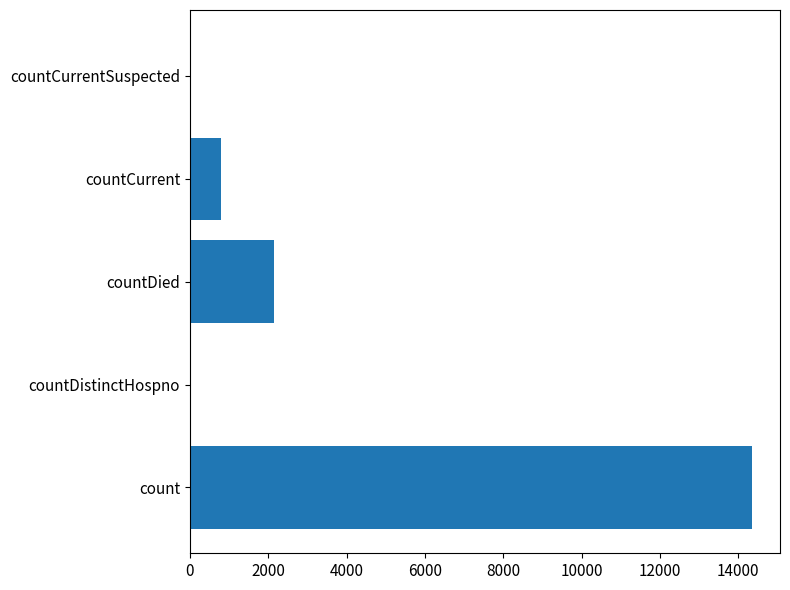

What is the change in value from countDied to countCurrent?

-1344